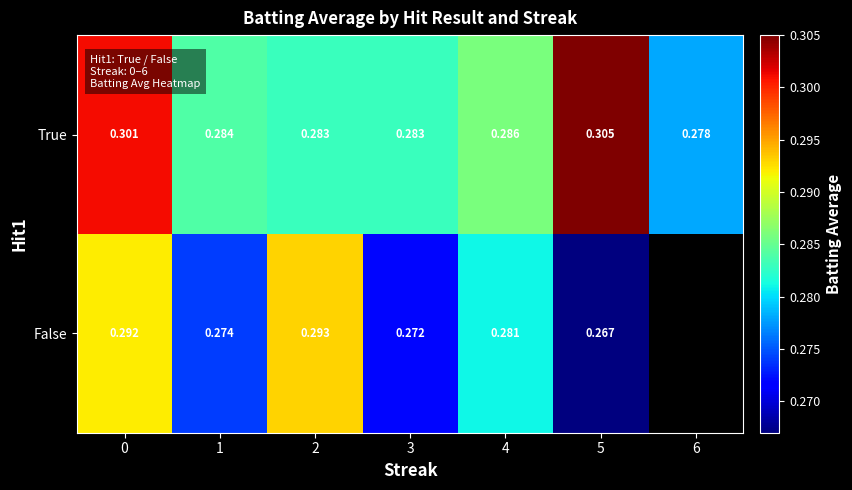

Rank the series at 1 from lowest to highest value.

False, True